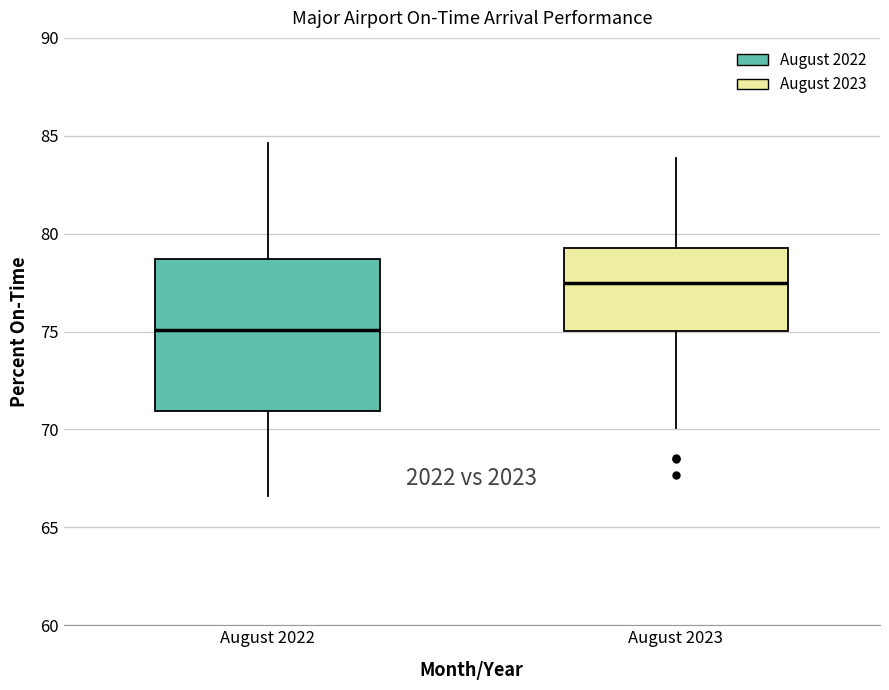

Which box has the highest median line?

August 2023